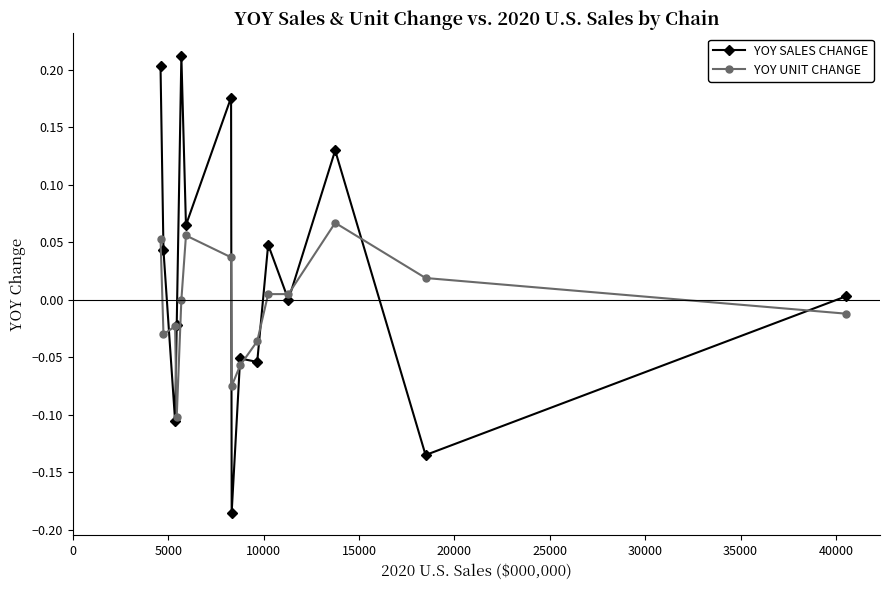

Which series has the widest spread of values?

YOY SALES CHANGE